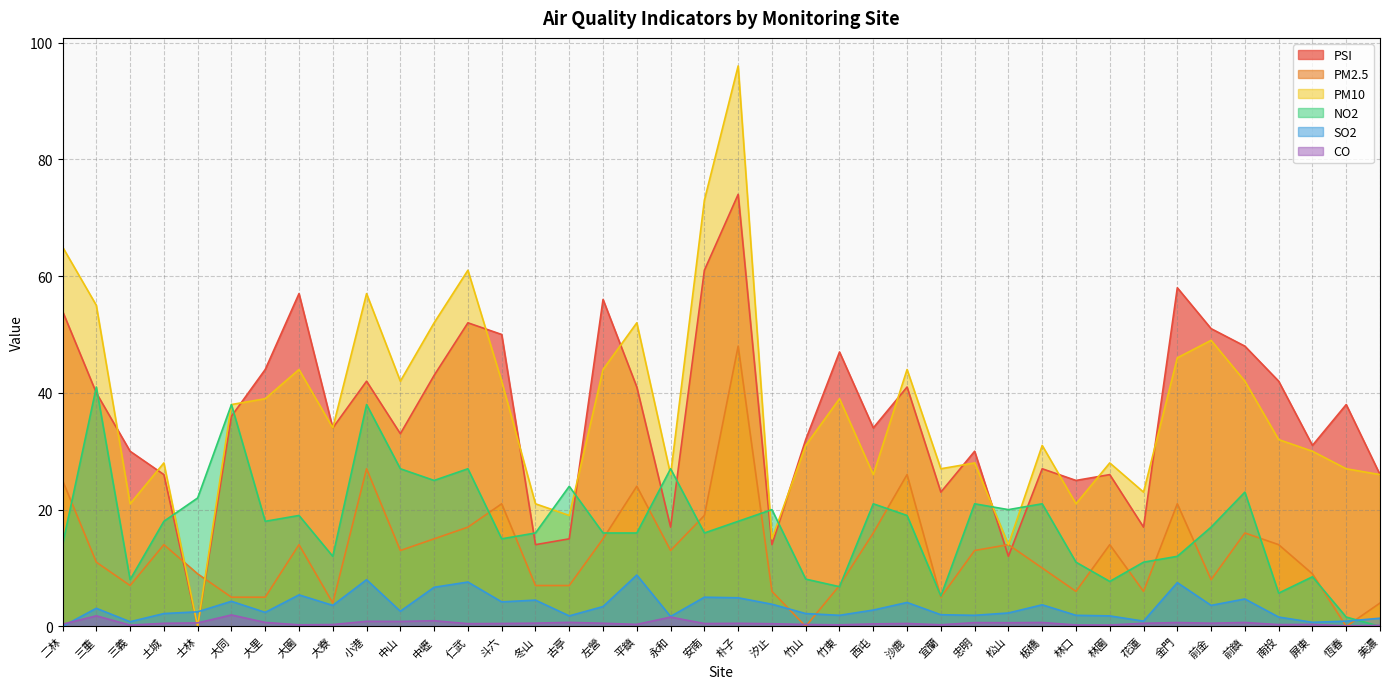

How many interior local peaks does the NO2 series have?

13